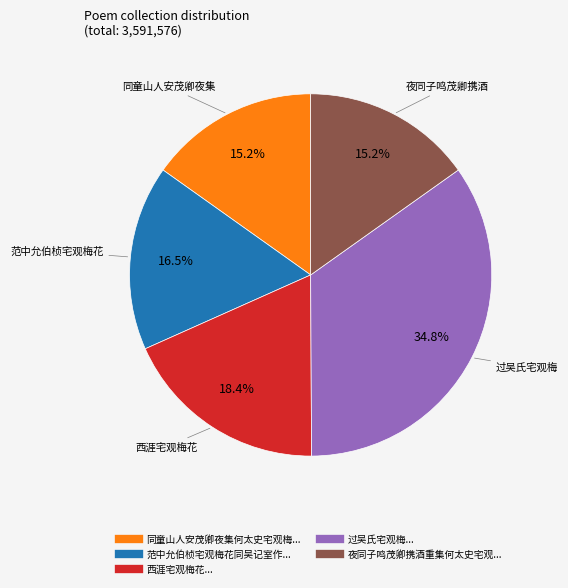

How many segments does this pie chart have?

5